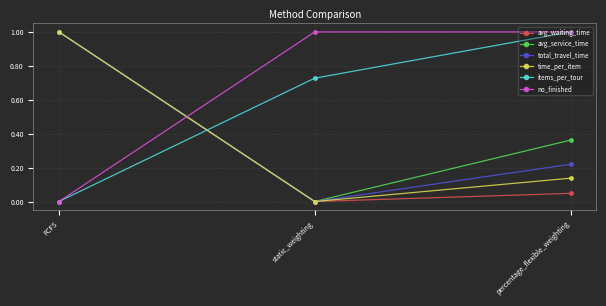

Where is no_finished nearest to the value 0?

FCFS